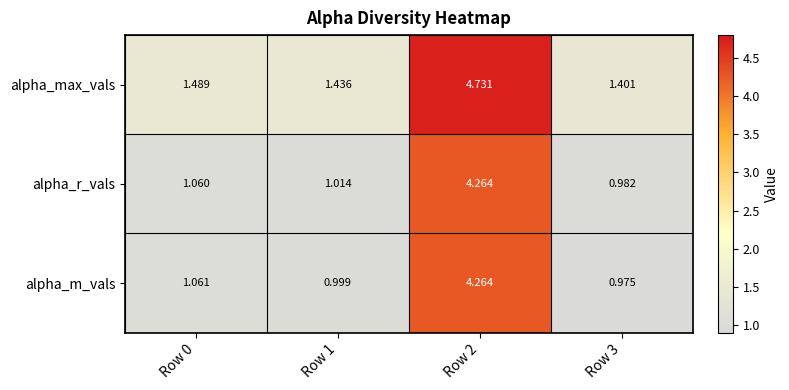

Rank the series at Row 1 from lowest to highest value.

alpha_m_vals, alpha_r_vals, alpha_max_vals